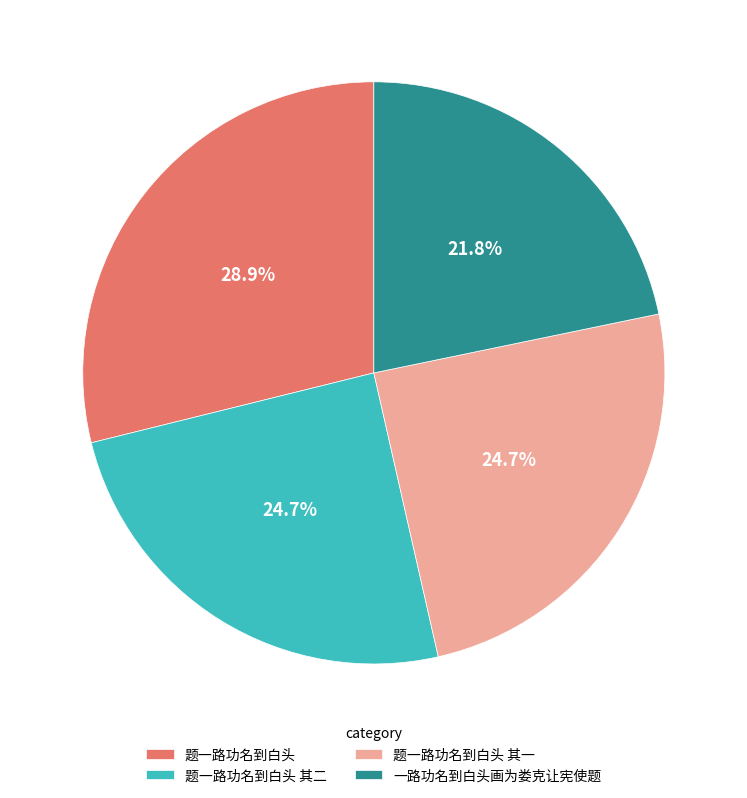

Count the number of slices in the pie.

4